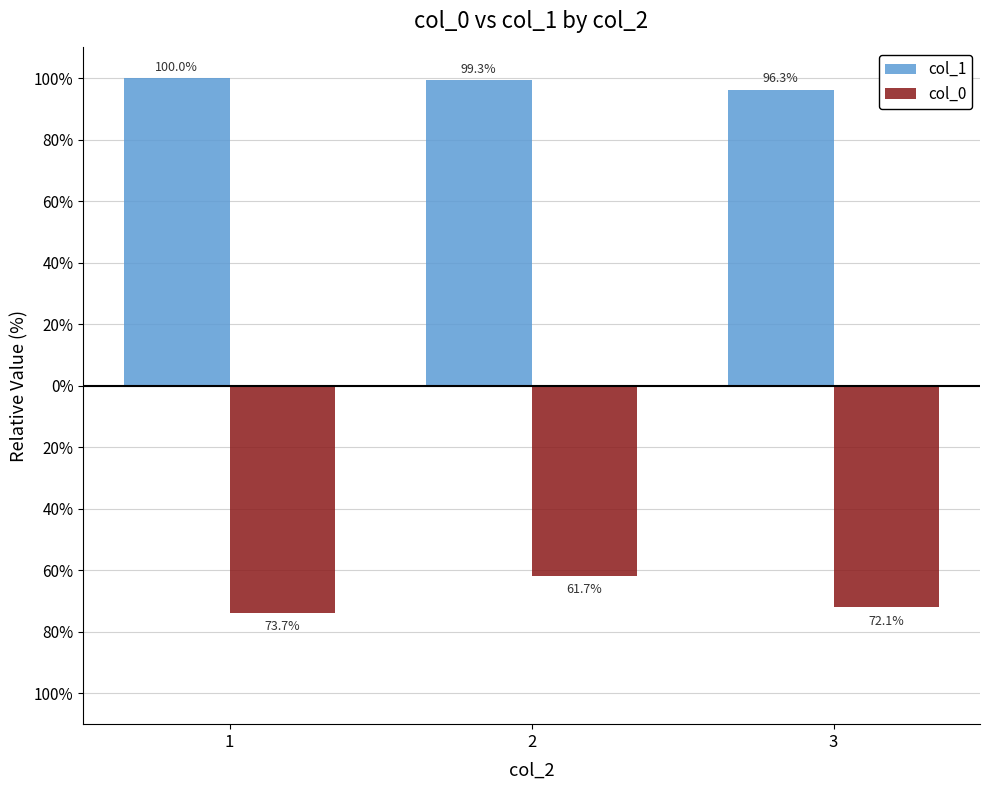

Reading left to right, list all the values displayed in this chart.

col_1: 100.0	99.3	96.3
col_0: -73.7	-61.7	-72.1